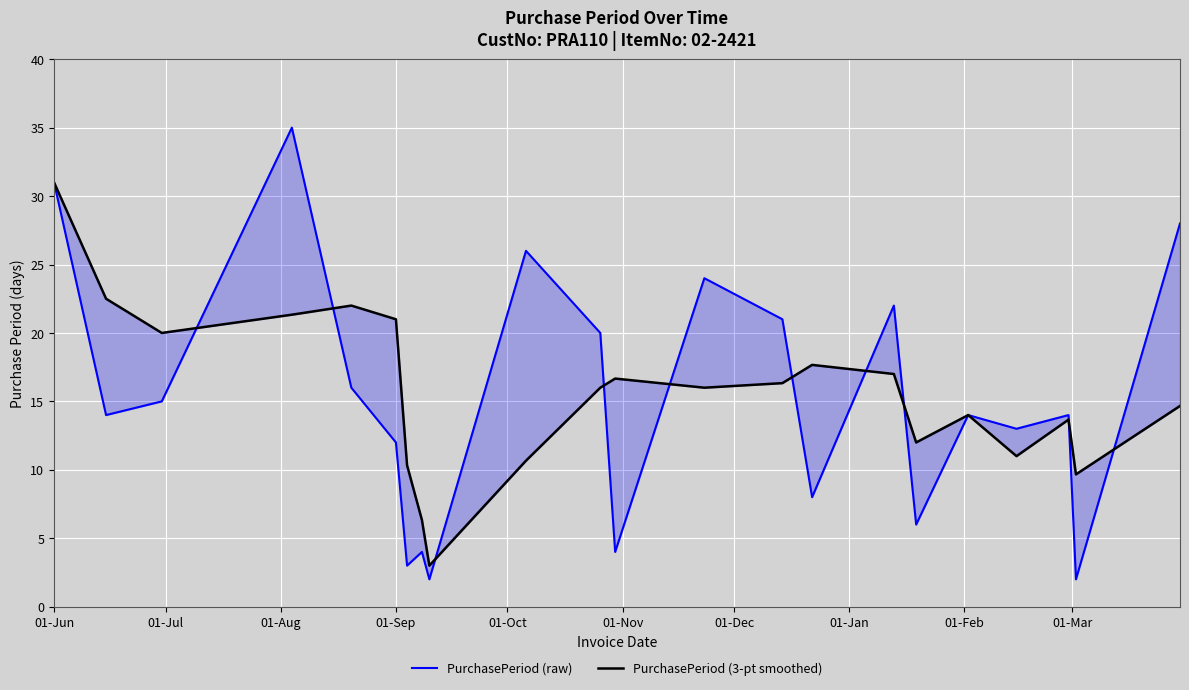

How many lines are shown in the chart?

2